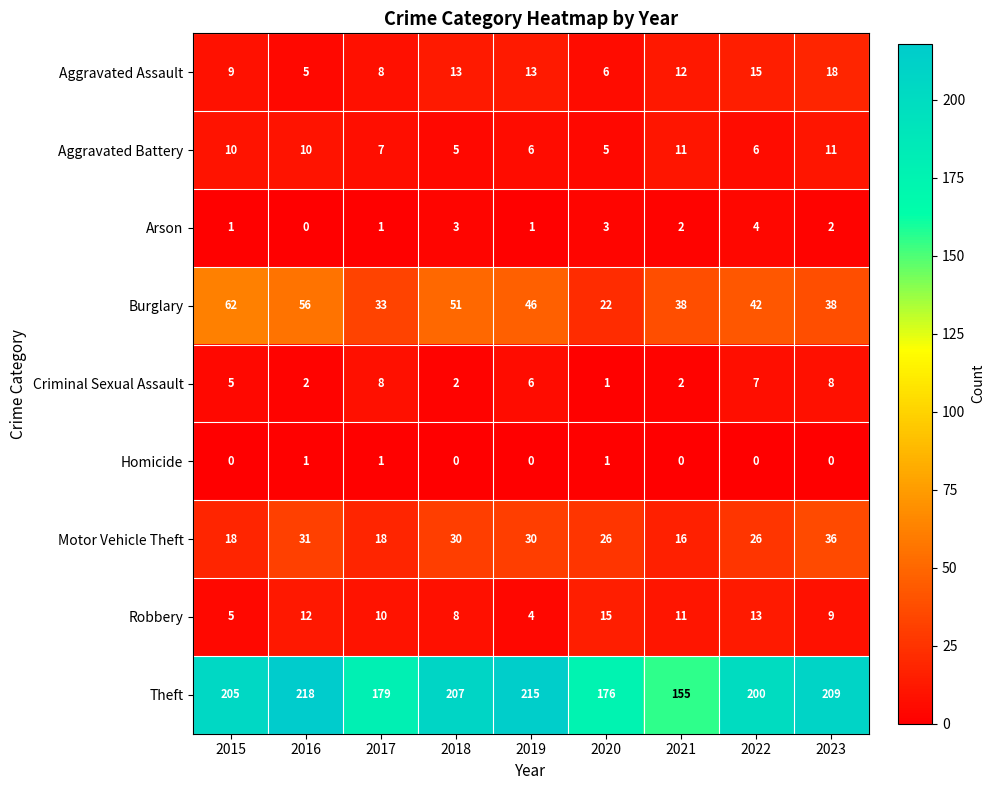

What is the sum of the Robbery values at 2015 and 2016?

17